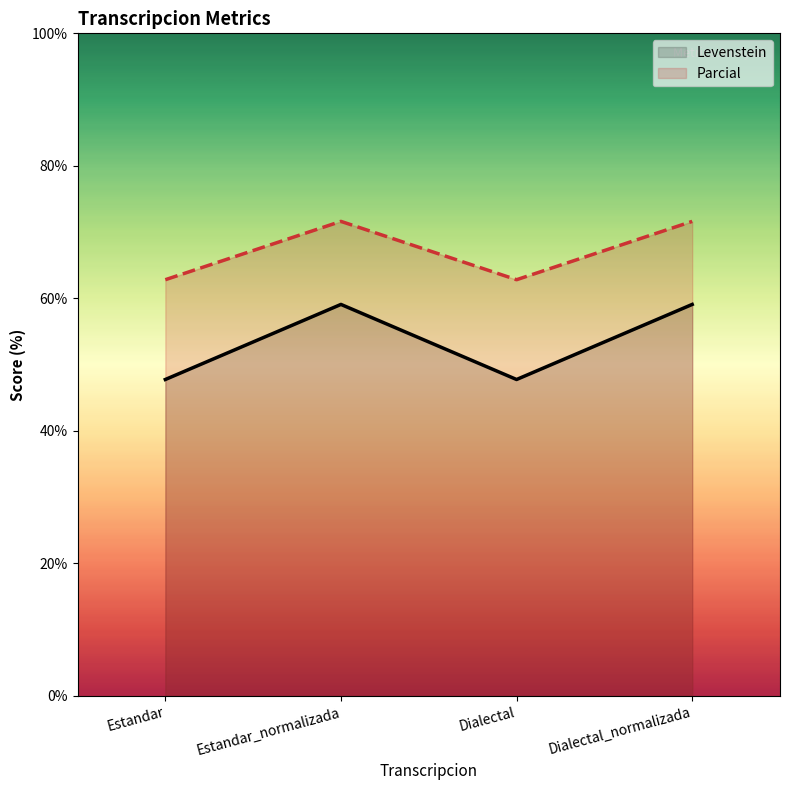

Which series has the largest total across all categories?

Parcial